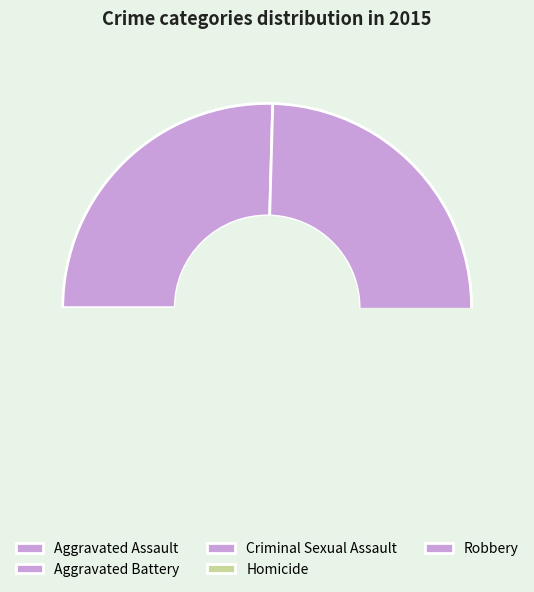

Which category has the smallest portion of the pie?

Homicide